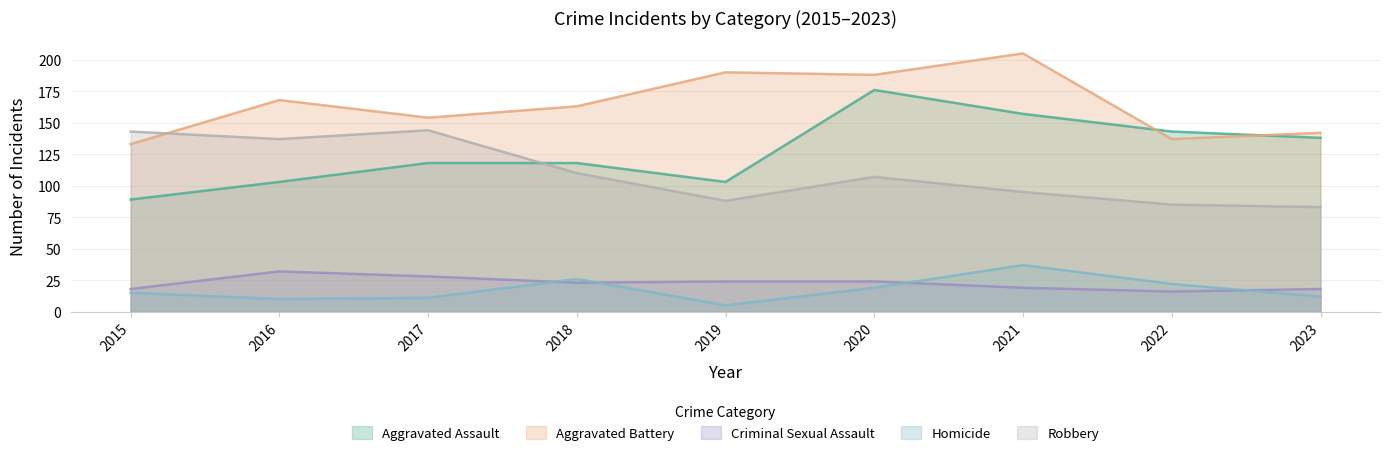

How many values in the Aggravated Assault series are below 118?

3